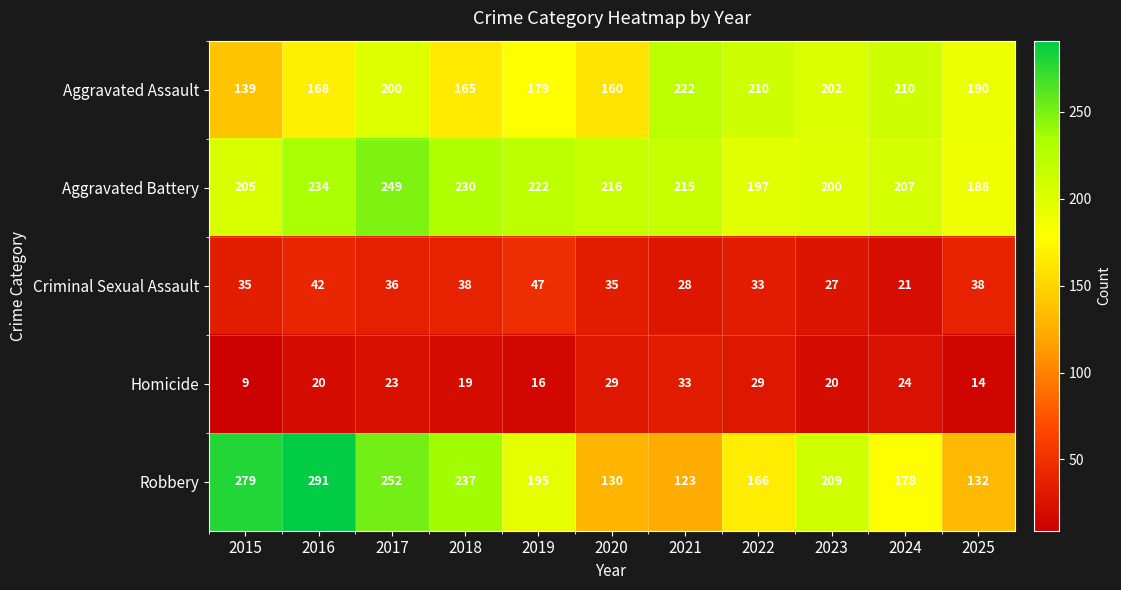

Which category has the highest value across all series?

2016